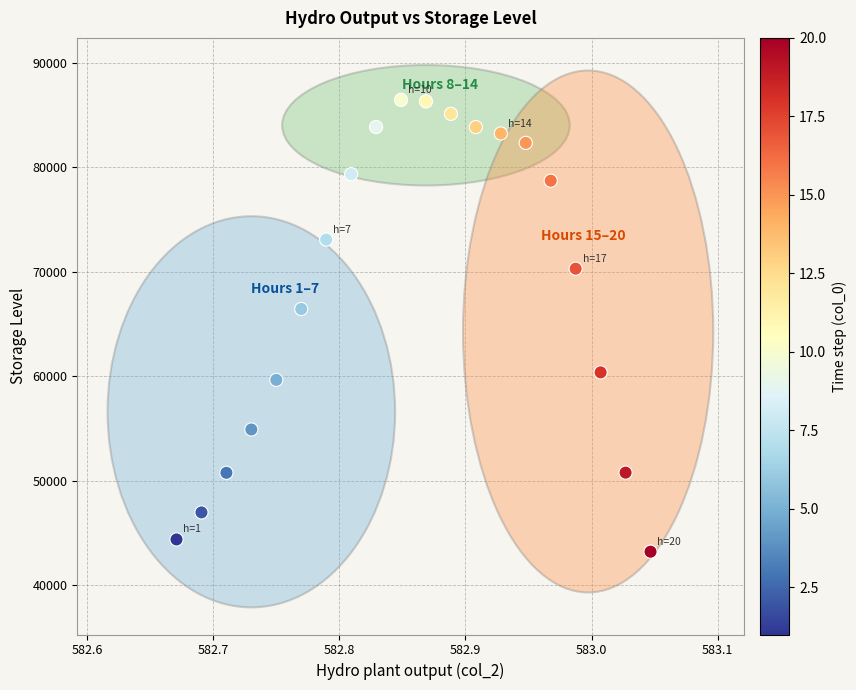

What is the range of X values (max minus min)?

0.4